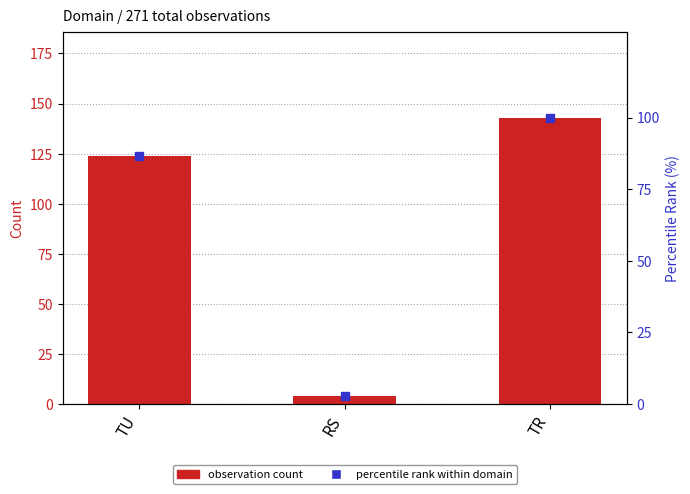

Is the value of observation count at RS greater than the value of percentile rank within domain at TU?

No